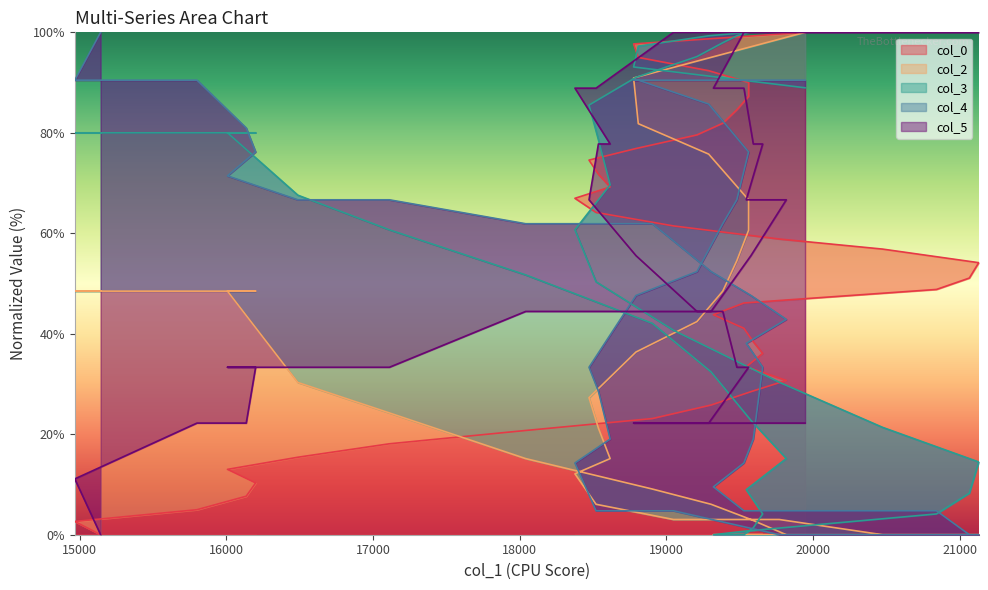

The value of col_2 at 20841 is 68.5. True or false?

False